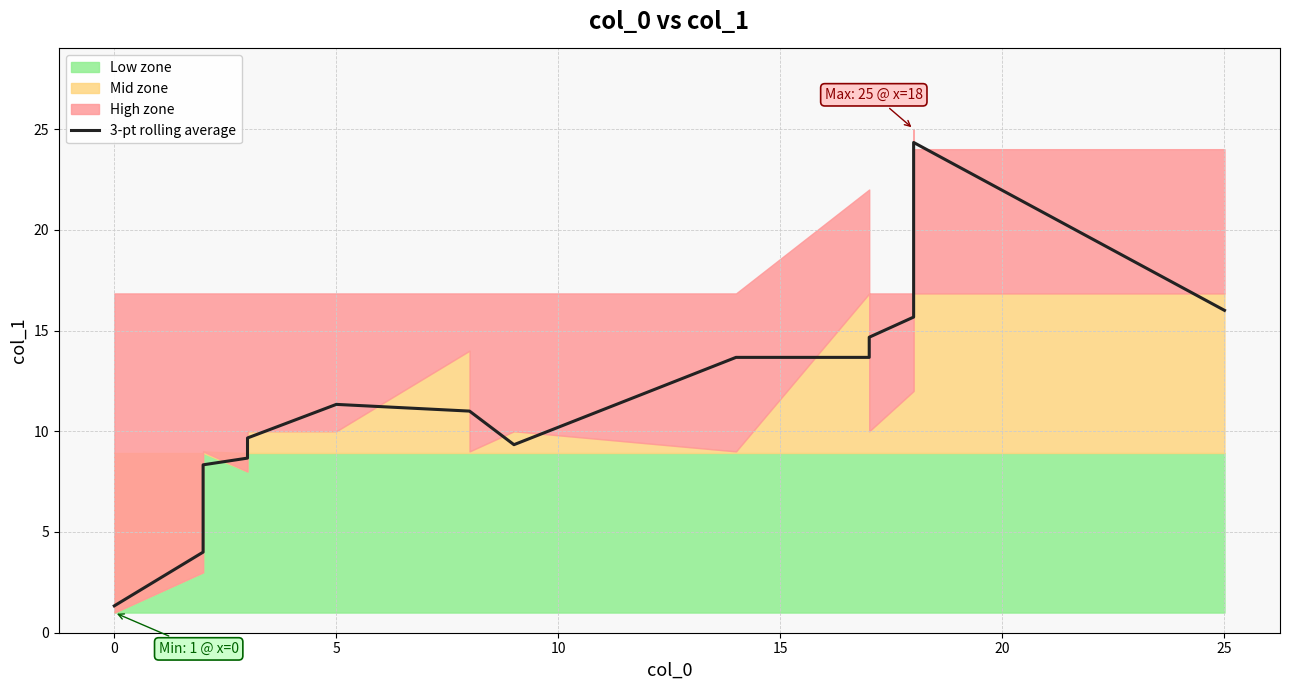

What is the difference between the second highest and minimum values?

19.0